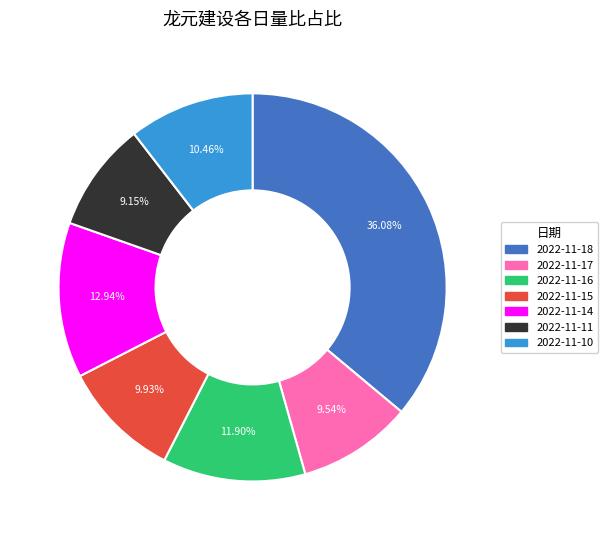

Do 2022-11-11 and 2022-11-16 together represent more than half of the pie?

No